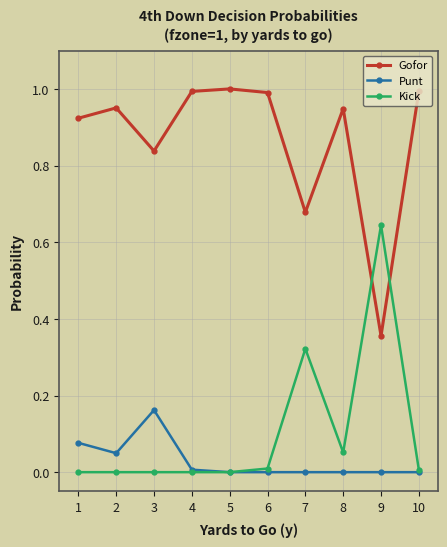

Is the value of Gofor at 10 greater than the value of Punt at 1?

Yes